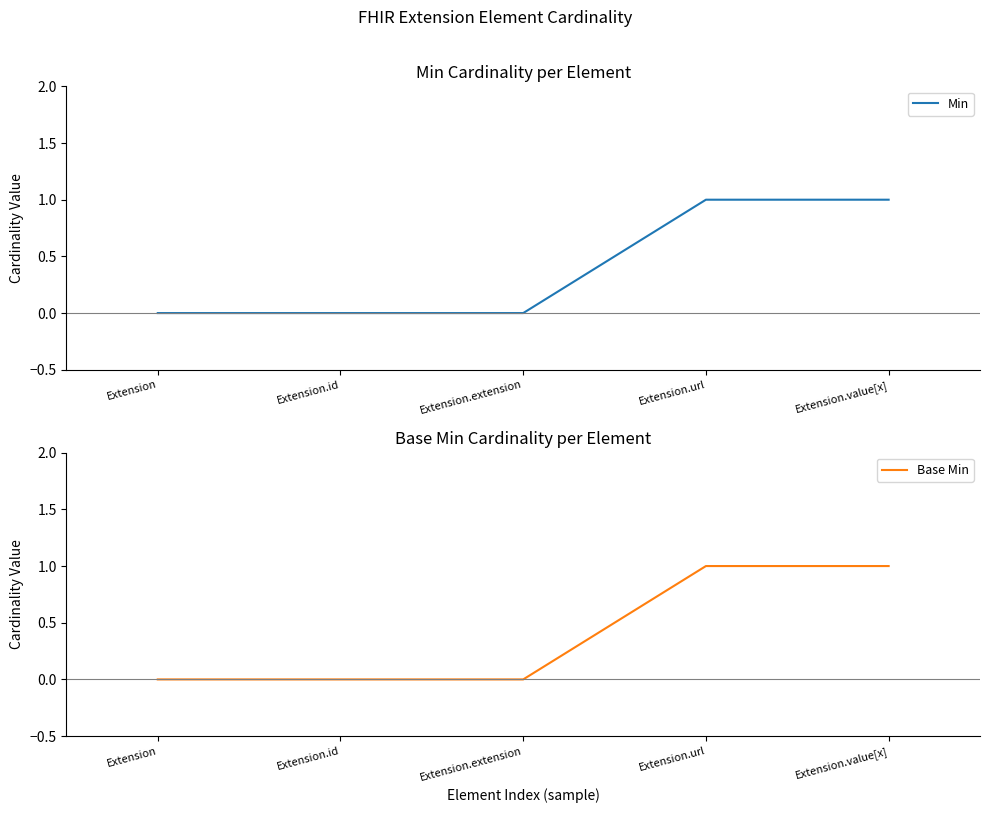

Rank the categories by Min value from highest to lowest.

Extension.url, Extension.value[x], Extension, Extension.id, Extension.extension